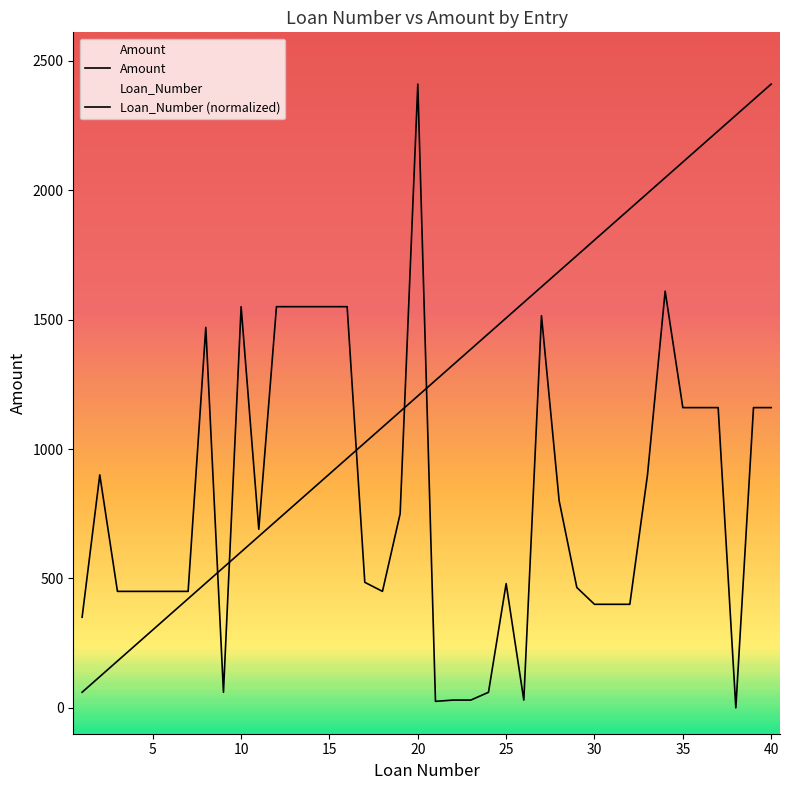

Reading left to right, extract all data points from this chart.

Amount: 350.0	900.0	450.0	450.0	450.0	450.0	450.0	1470.0	60.0	1550.0	690.0	1550.0	1550.0	1550.0	1550.0	1550.0	485.0	450.0	750.0	2410.0	25.0	30.0	30.0	60.0	480.0	30.0	1515.0	800.0	465.0	400.0	400.0	400.0	900.0	1610.0	1160.0	1160.0	1160.0	0.0	1160.0	1160.0
Loan_Number (normalized): 60.2	120.5	180.8	241.0	301.2	361.5	421.8	482.0	542.2	602.5	662.8	723.0	783.2	843.5	903.8	964.0	1024.2	1084.5	1144.8	1205.0	1265.2	1325.5	1385.8	1446.0	1506.2	1566.5	1626.8	1687.0	1747.2	1807.5	1867.8	1928.0	1988.2	2048.5	2108.8	2169.0	2229.2	2289.5	2349.8	2410.0